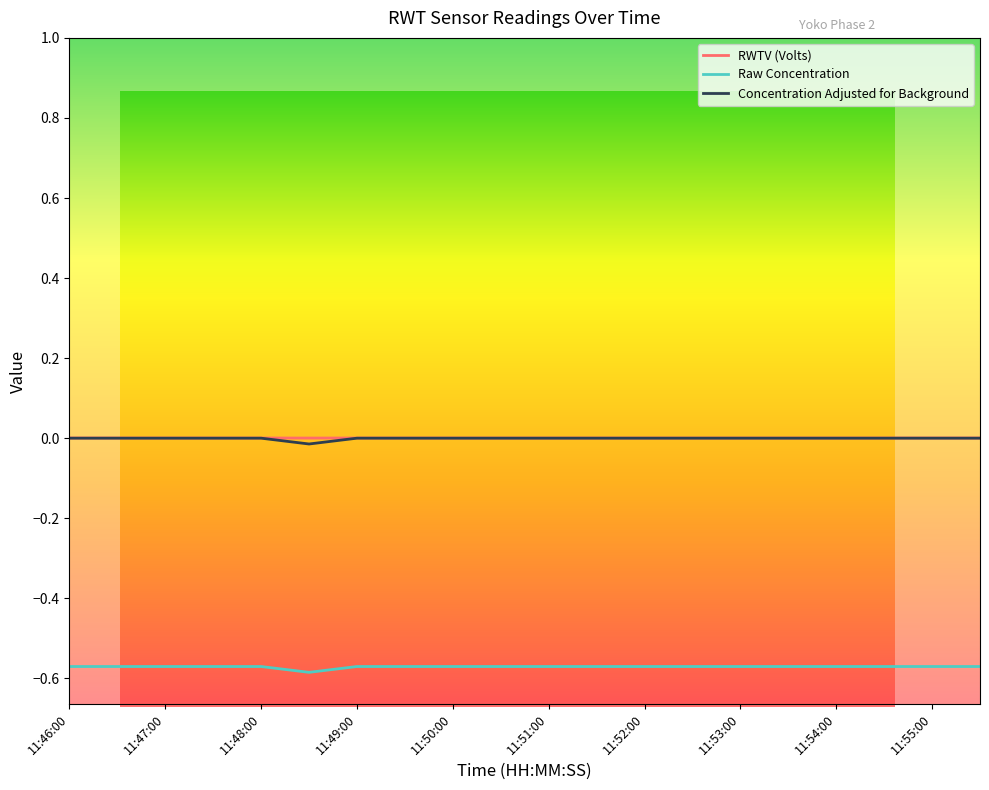

True or false: Raw Concentration and RWTV (Volts) intersect in this chart.

False